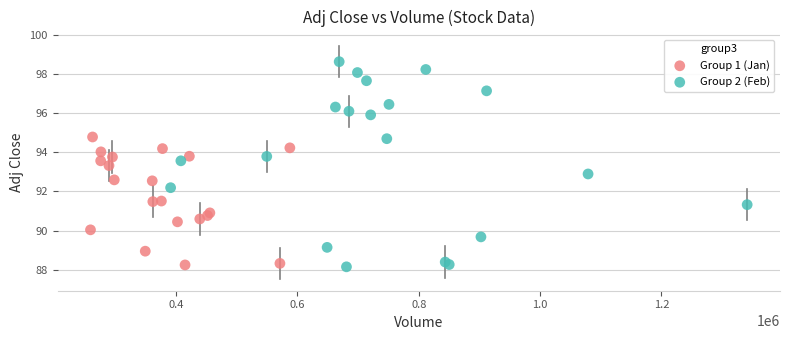

Which series has the largest Y range (max minus min)?

Group 2 (Feb)